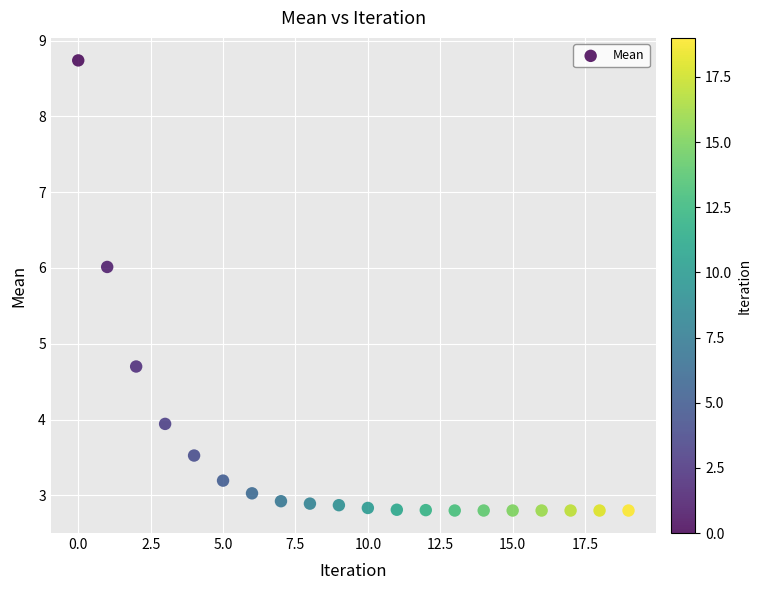

What Y value in the scatter plot is closest to 5?

4.7